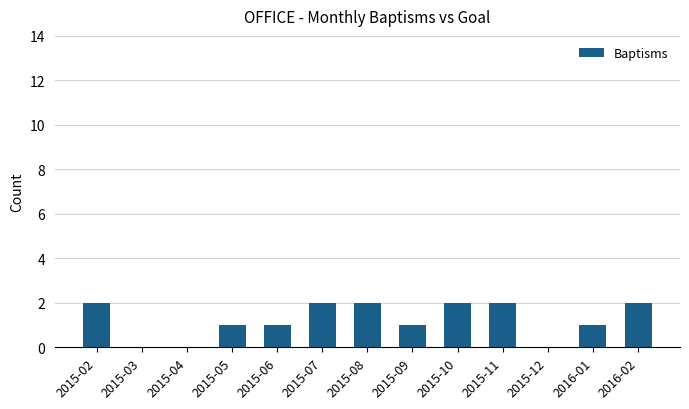

The value at 2015-03 is -1. True or false?

False